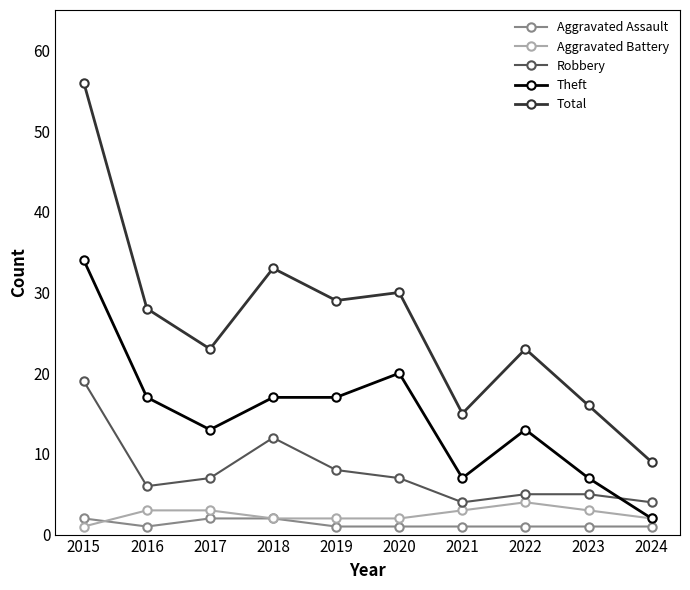

Is the value of Aggravated Assault at 2024 greater than the value of Total at 2020?

No